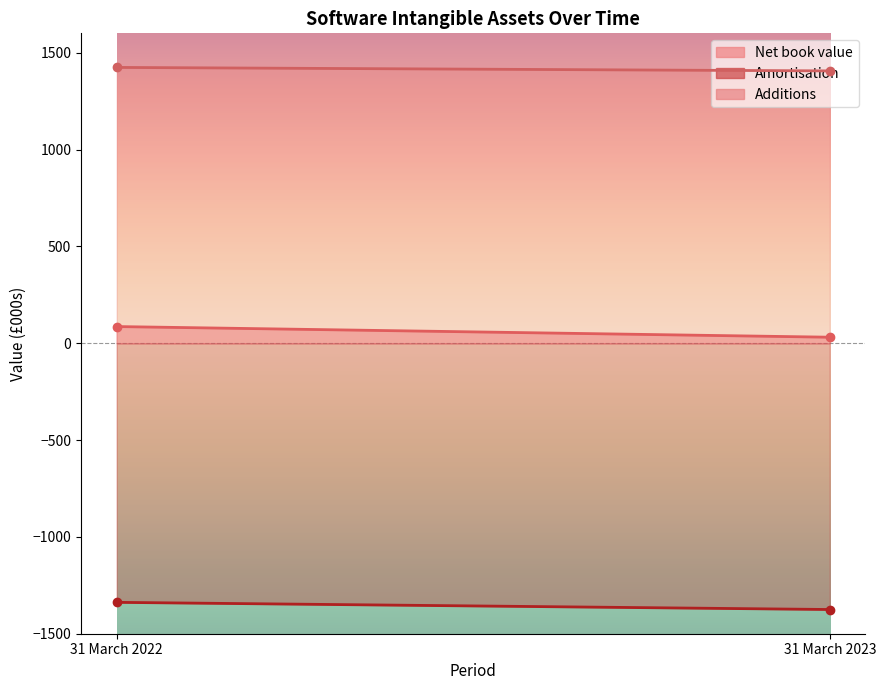

What are all the series names shown in the legend?

Net book value, Amortisation, Additions